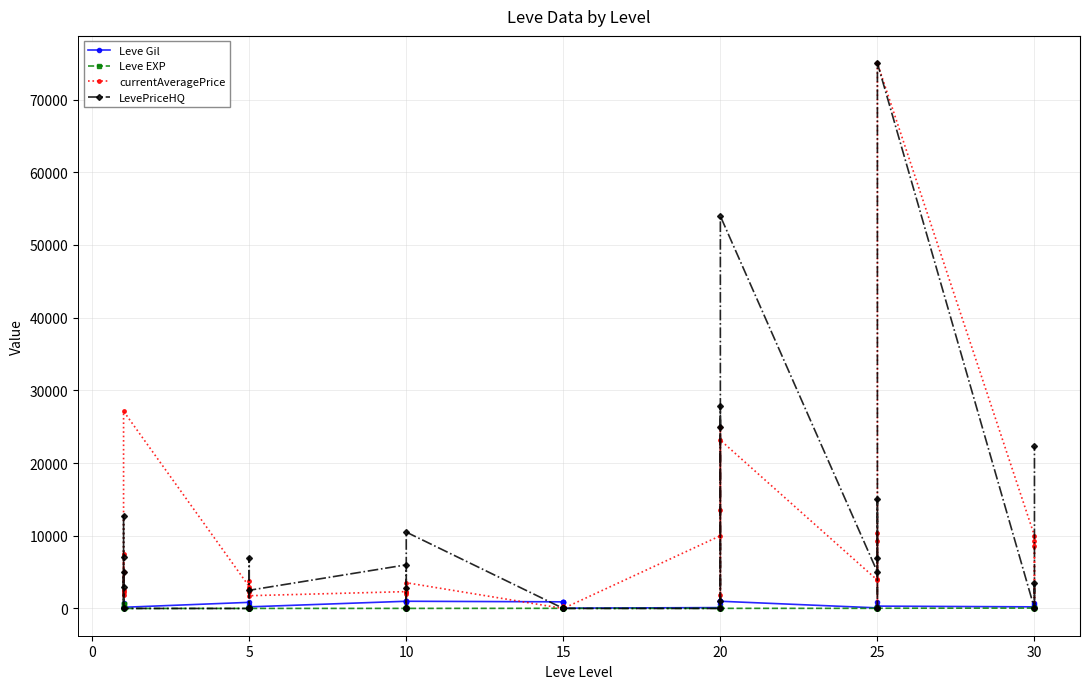

Is it true that Leve Gil equals 1253.7 at 15?

False